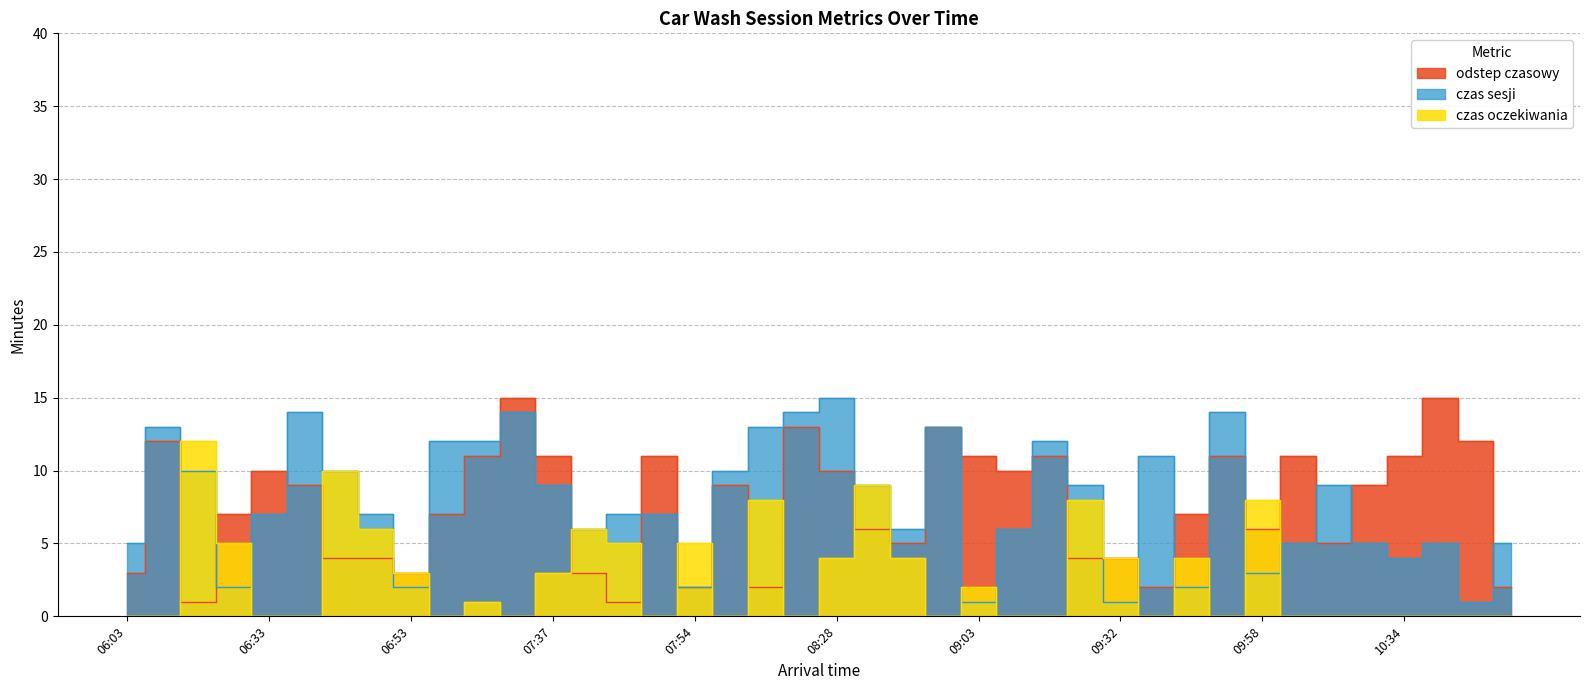

The odstep czasowy series shows 19 at 08:52. True or false?

False